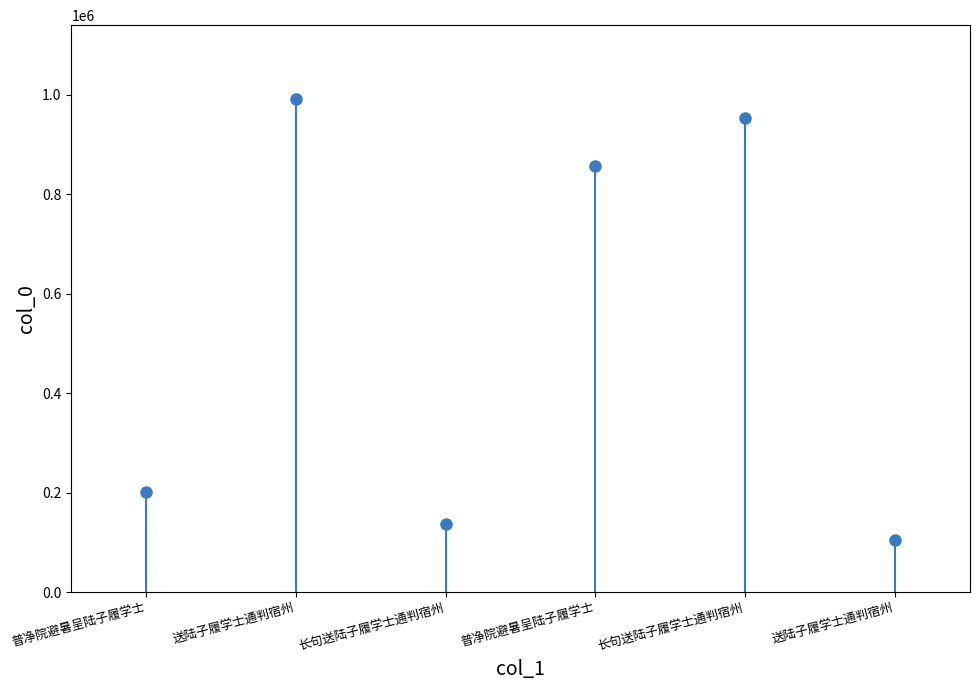

Rank the categories by value from lowest to highest.

送陆子履学士通判宿州, 长句送陆子履学士通判宿州, 普净院避暑呈陆子履学士, 普净院避暑呈陆子履学士, 长句送陆子履学士通判宿州, 送陆子履学士通判宿州